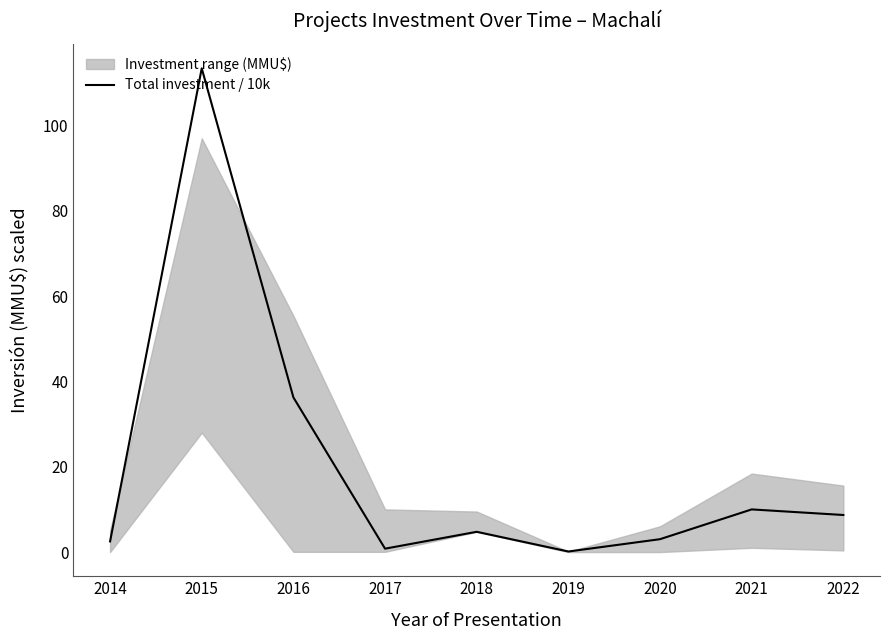

What is the value of the 1st point from the left?

2.5